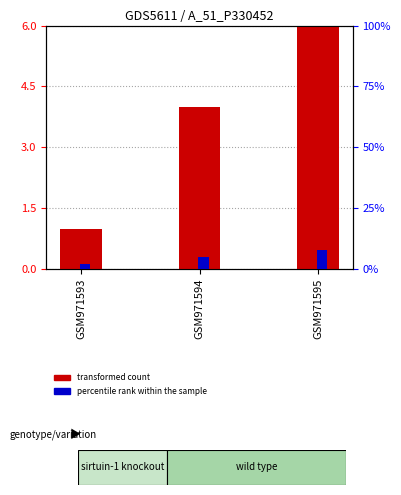

At which label does percentile rank within the sample first exceed 5?

GSM971595